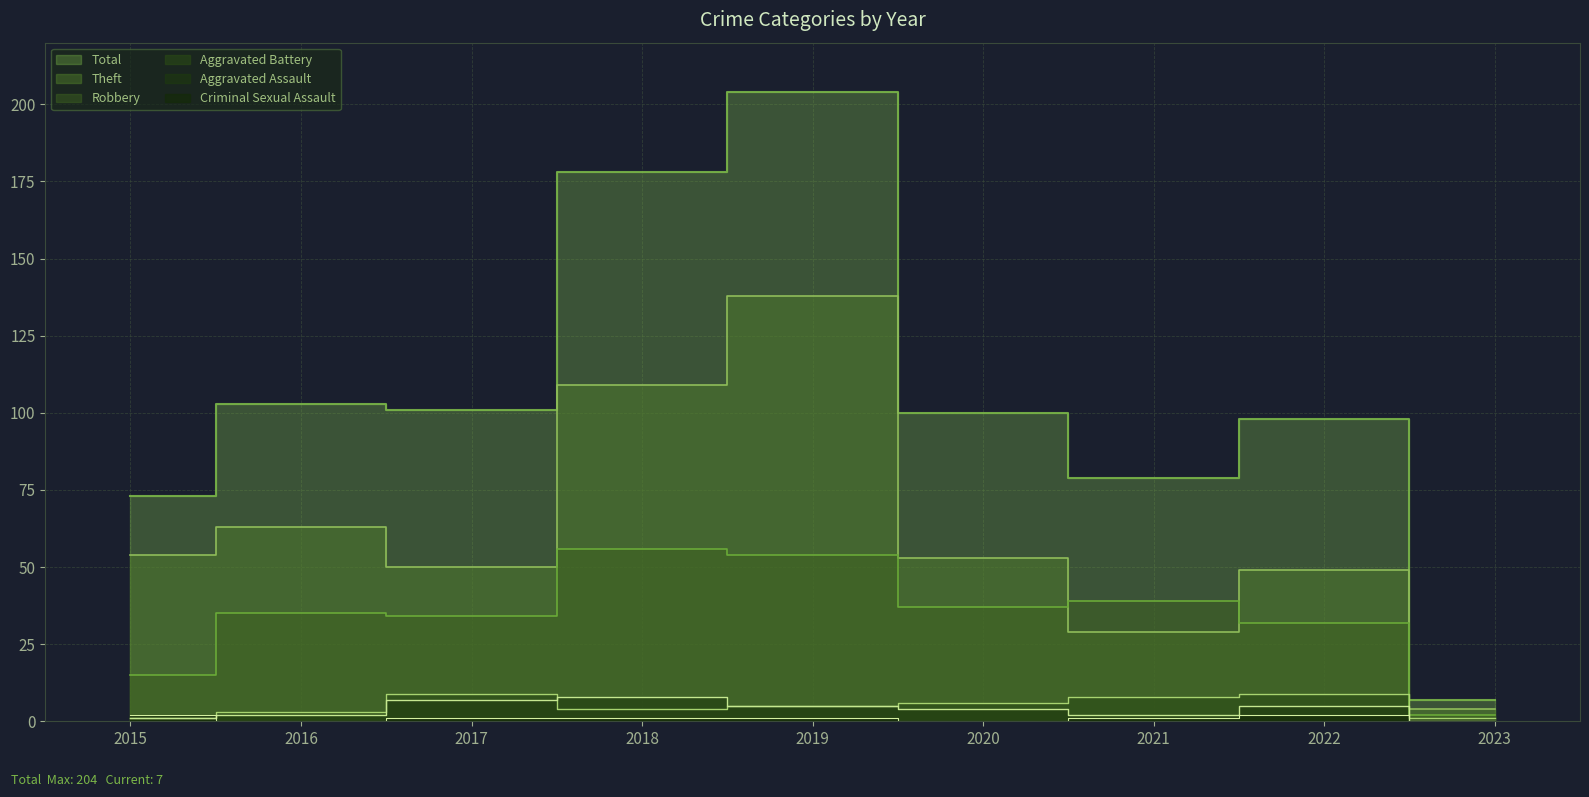

List the series in order of their peak value, lowest first.

Criminal Sexual Assault, Aggravated Assault, Aggravated Battery, Robbery, Theft, Total